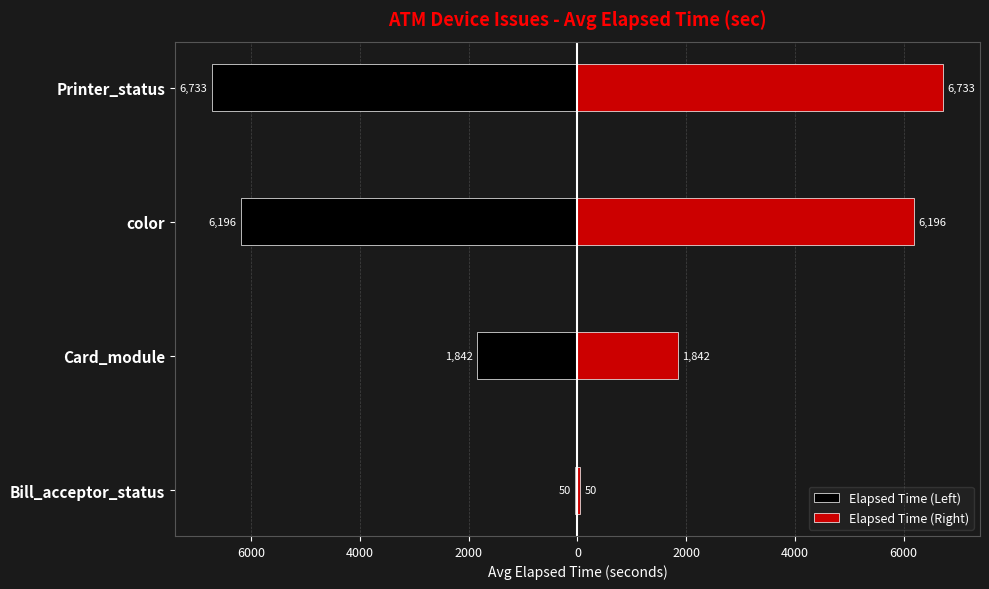

Rank the series by their average value, from highest to lowest.

Elapsed Time (Right), Elapsed Time (Left)